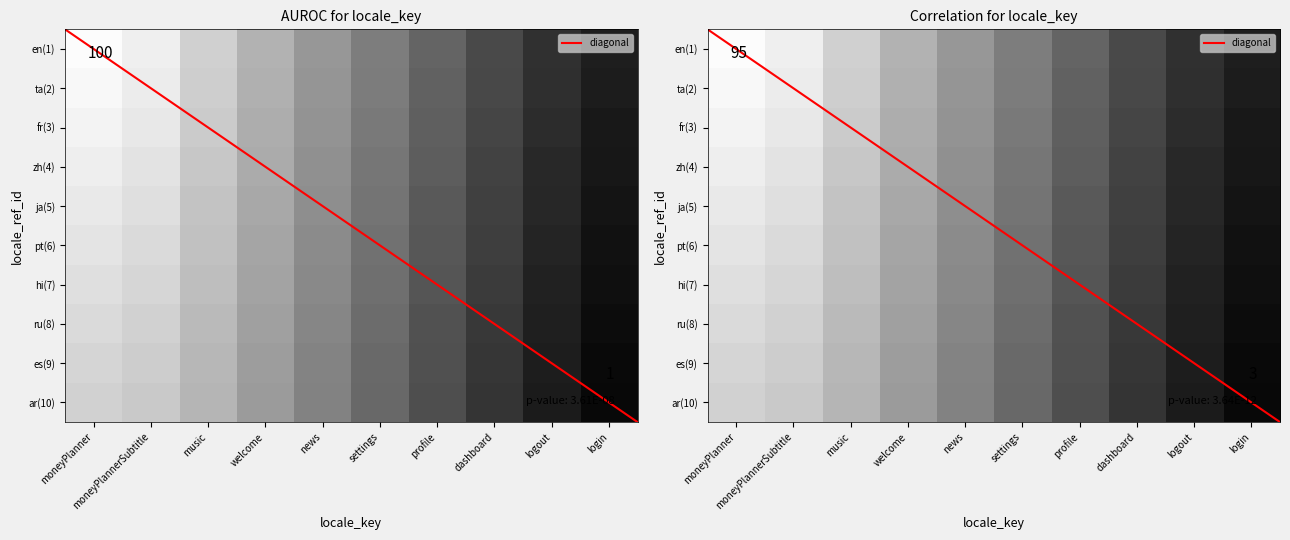

At which category is the sum across all series the highest?

login